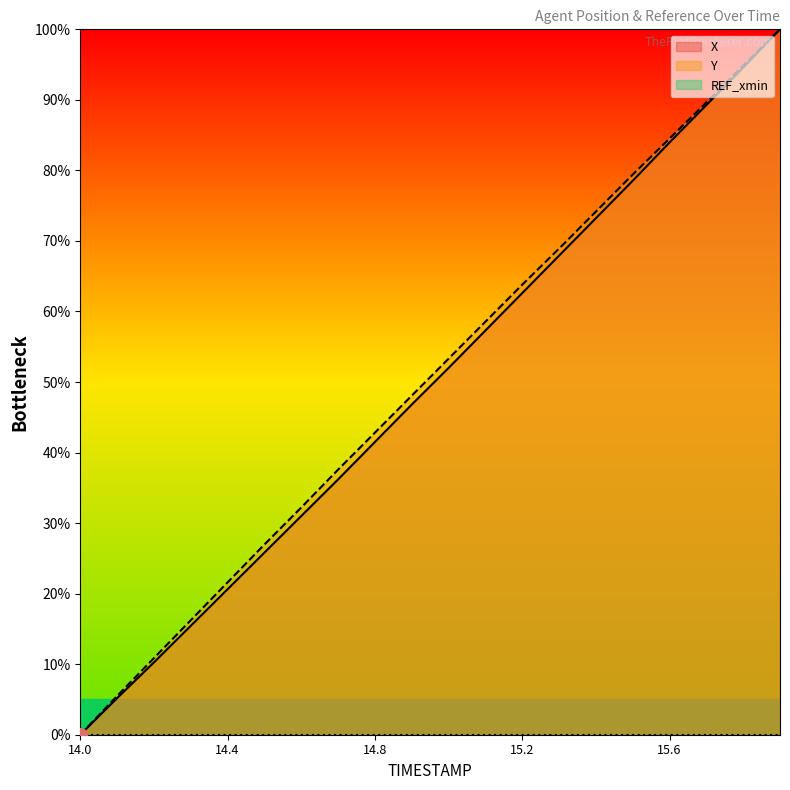

Is it true that X equals 94.6 at 15.8?

True